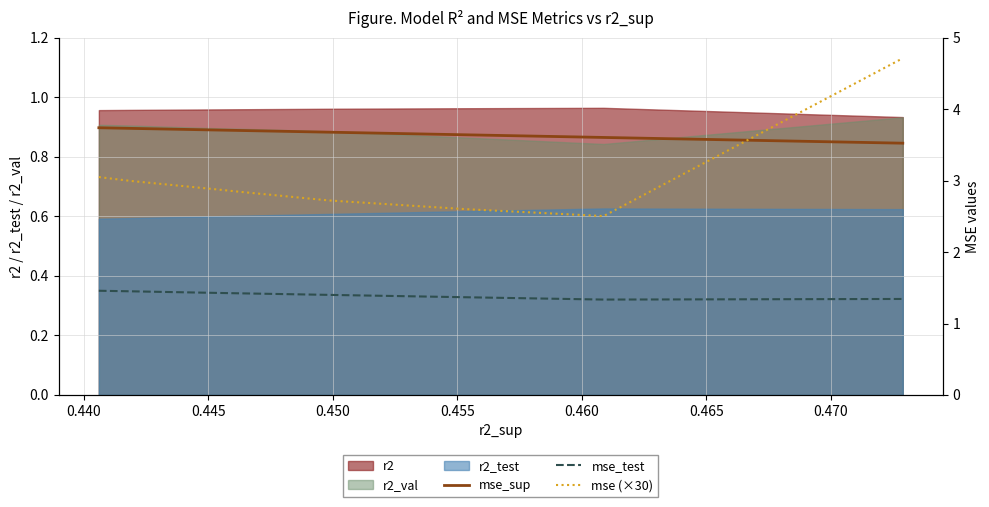

True or false: r2 and r2_test intersect in this chart.

False